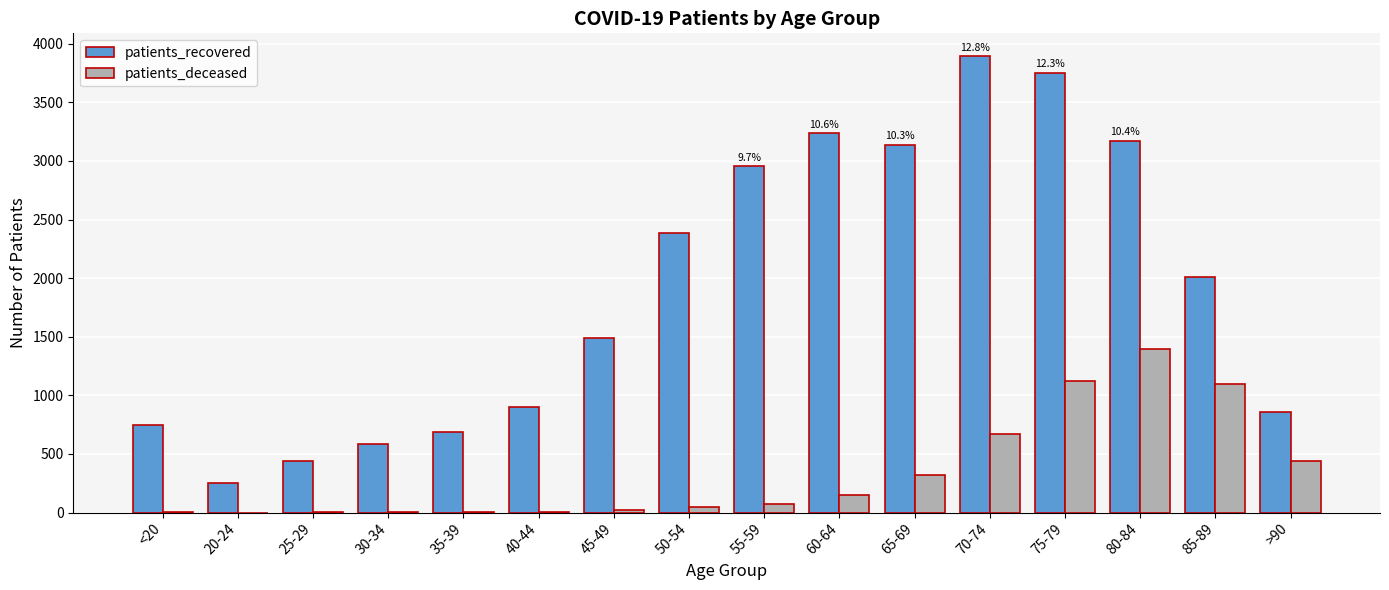

Which category has the highest value in the patients_deceased series?

80-84